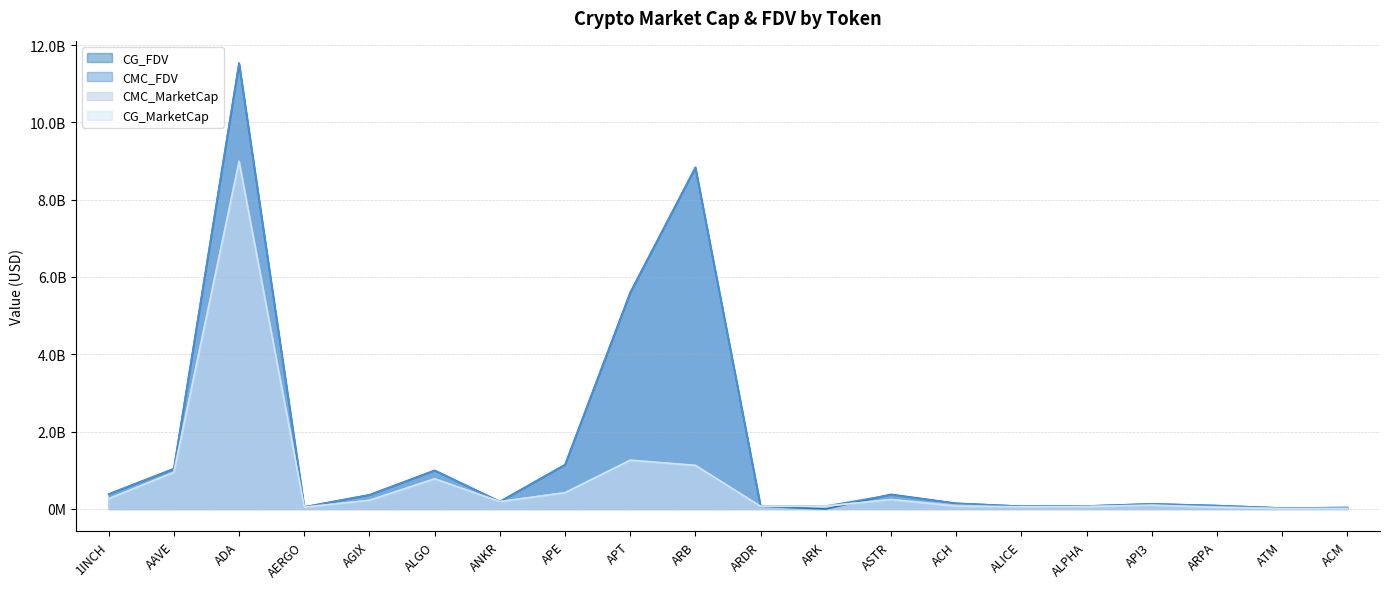

What is the difference between the CG_MarketCap values at 1INCH and AERGO?

218990586.0